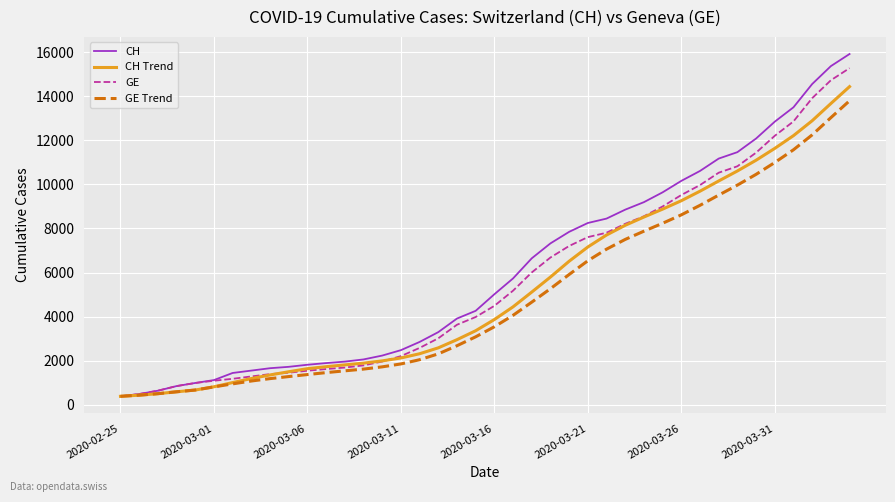

Which series has the largest range (max minus min)?

CH